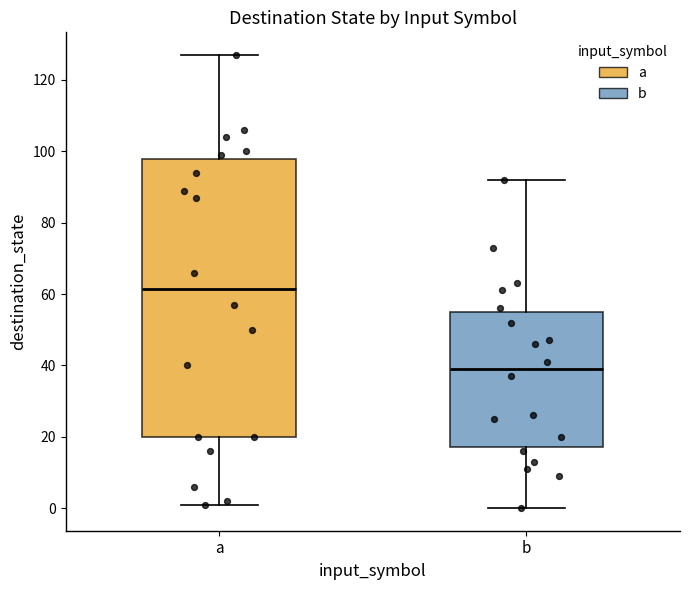

Reading left to right, transcribe this box plot: for each box, give where its median line is, the range the box spans, and where its two whiskers end, as read against the y-axis. The values are not printed on the chart, so give them approximately, as read against the axis.

a: median 62, box 20 to 98, whiskers 2 to 128
b: median 40, box 18 to 56, whiskers 0 to 92